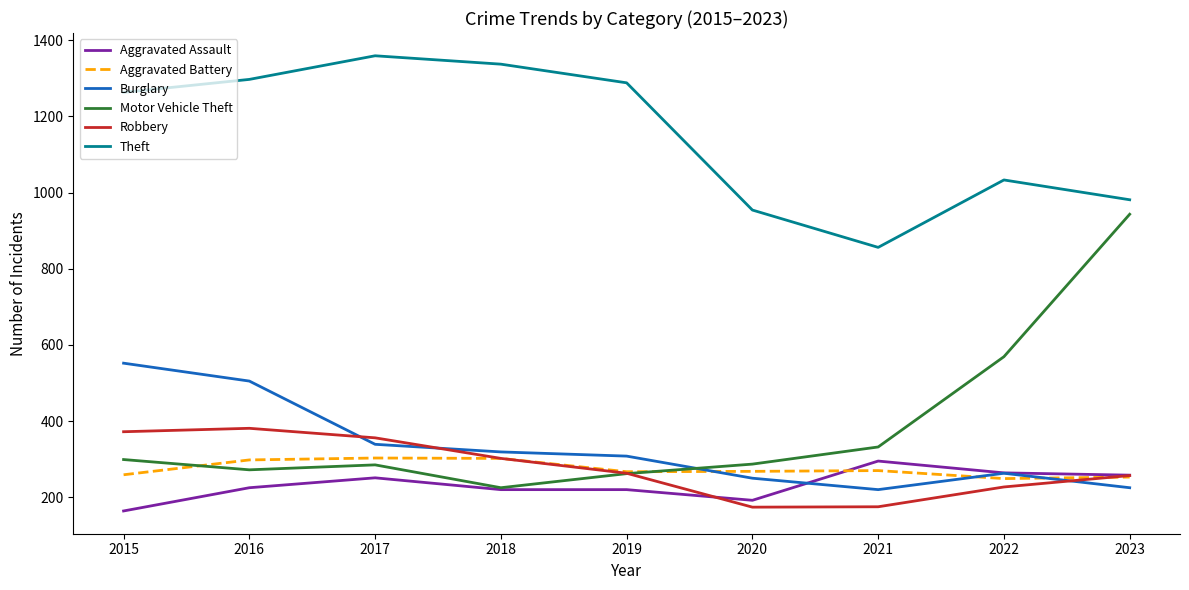

What is the greatest value displayed?

1359